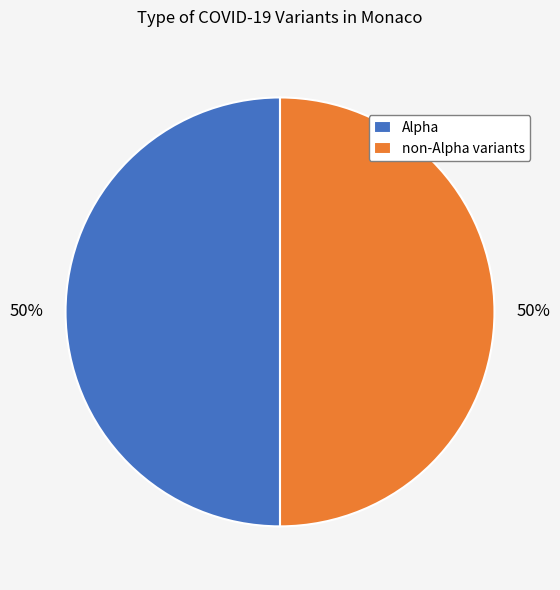

To the nearest percent, what percentage of the pie is non-Alpha variants?

50%